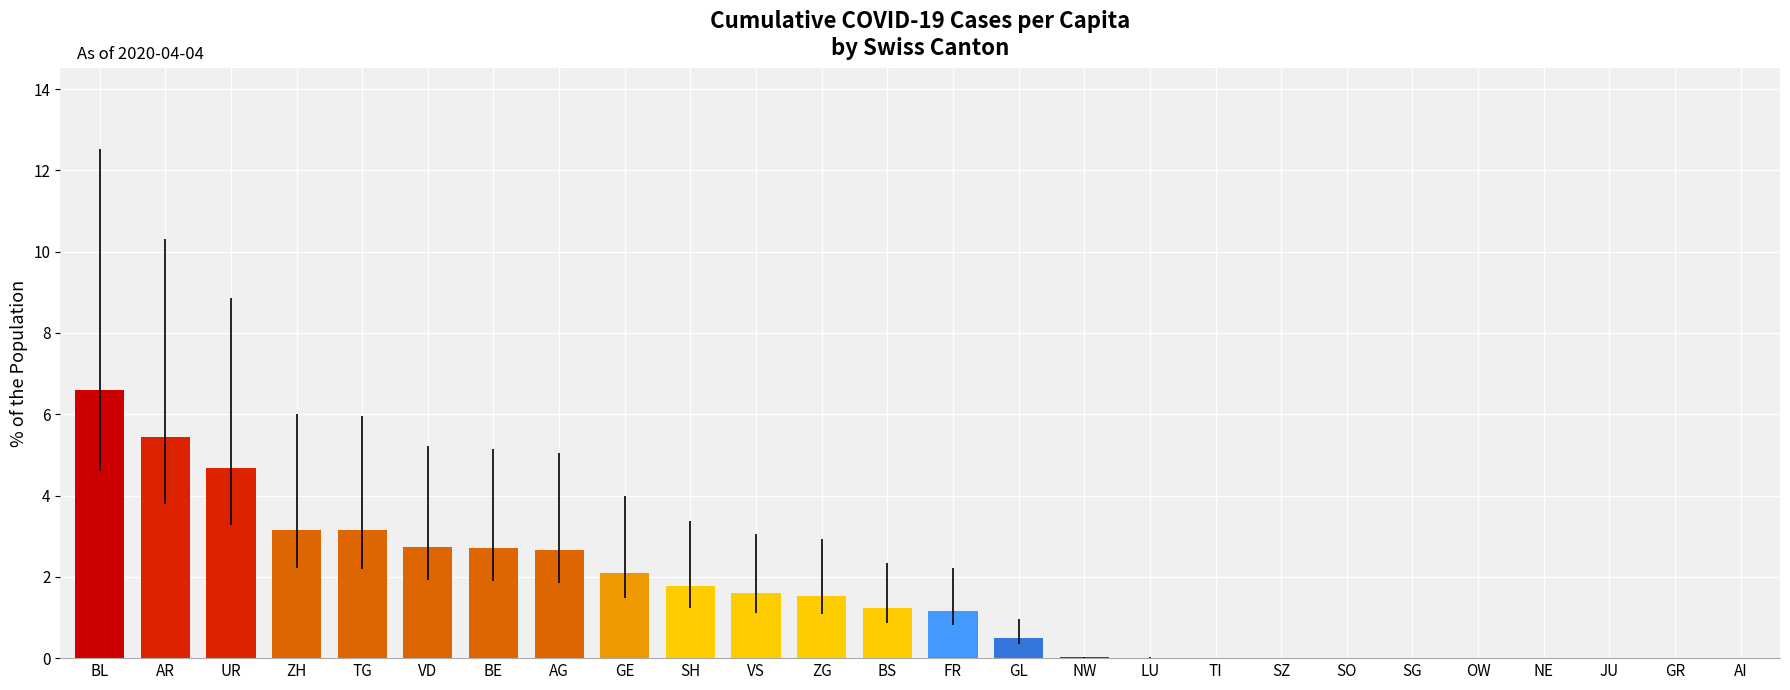

Does the chart contain stacked bars?

No